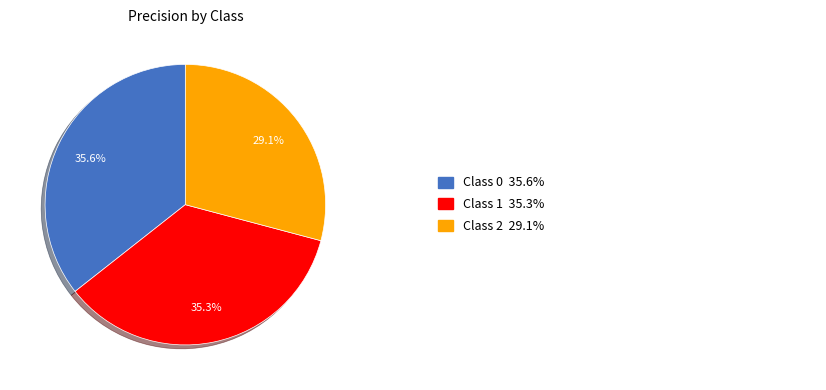

Is there a majority slice in this chart?

No